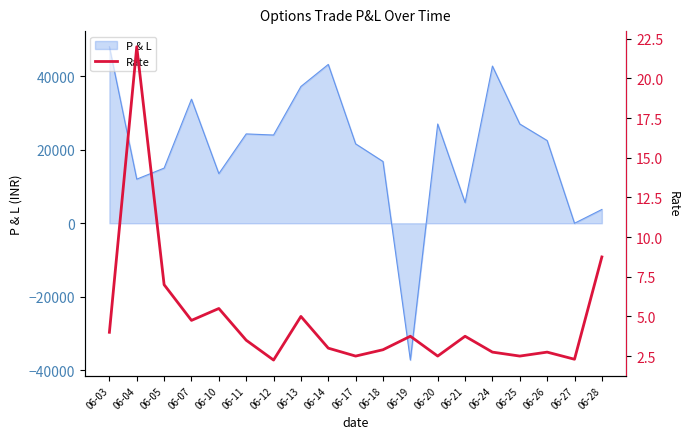

Where does the data first go above 3?

06-03